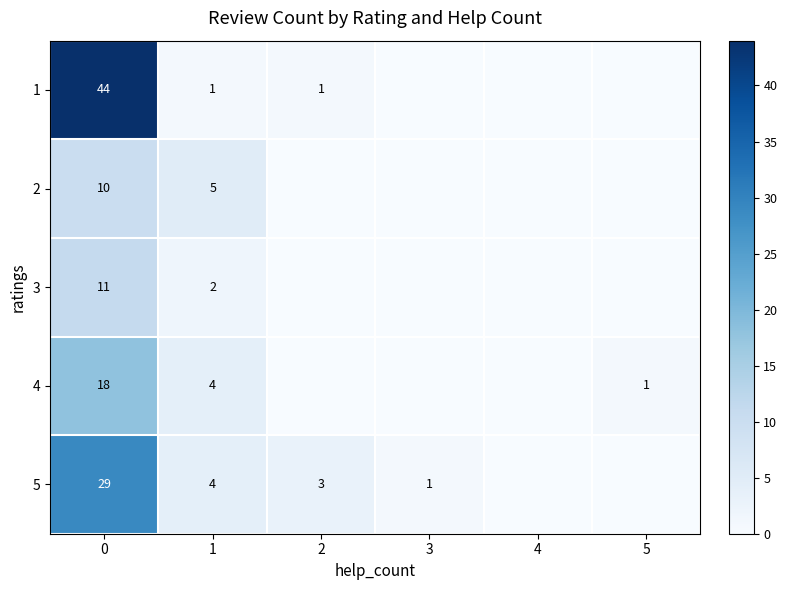

What is the spread (max minus min) of values at 1?

4